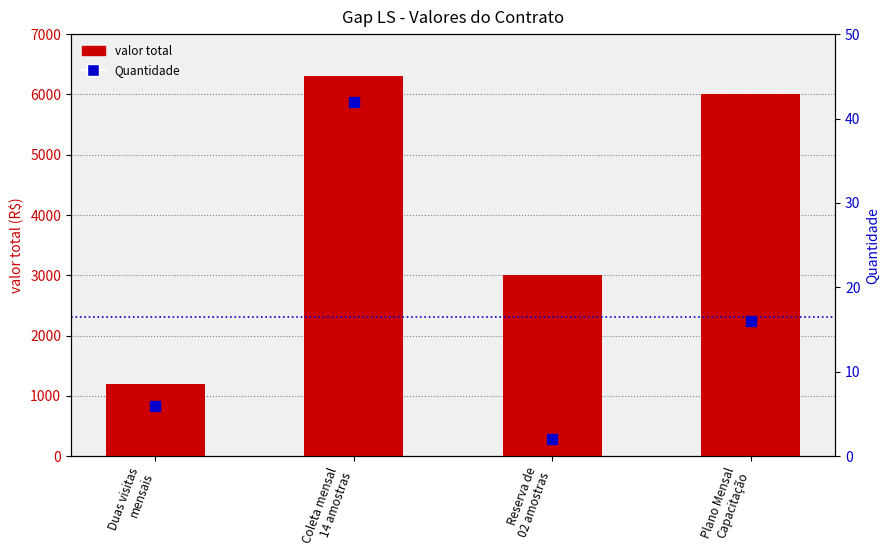

Which series has the largest total across all categories?

valor total